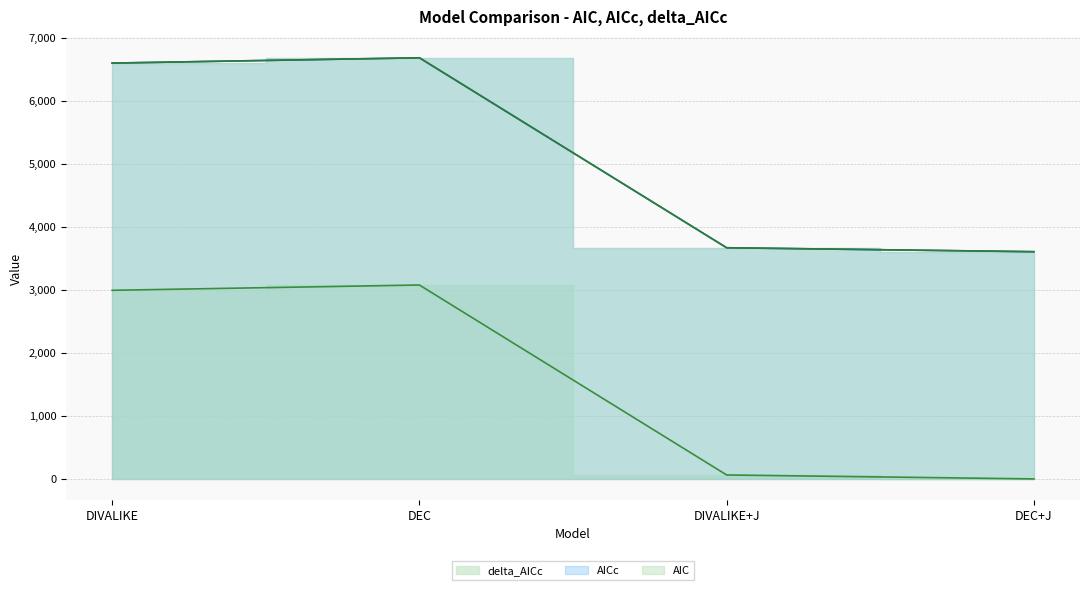

Rank the categories by AIC value from lowest to highest.

DEC+J, DIVALIKE+J, DIVALIKE, DEC